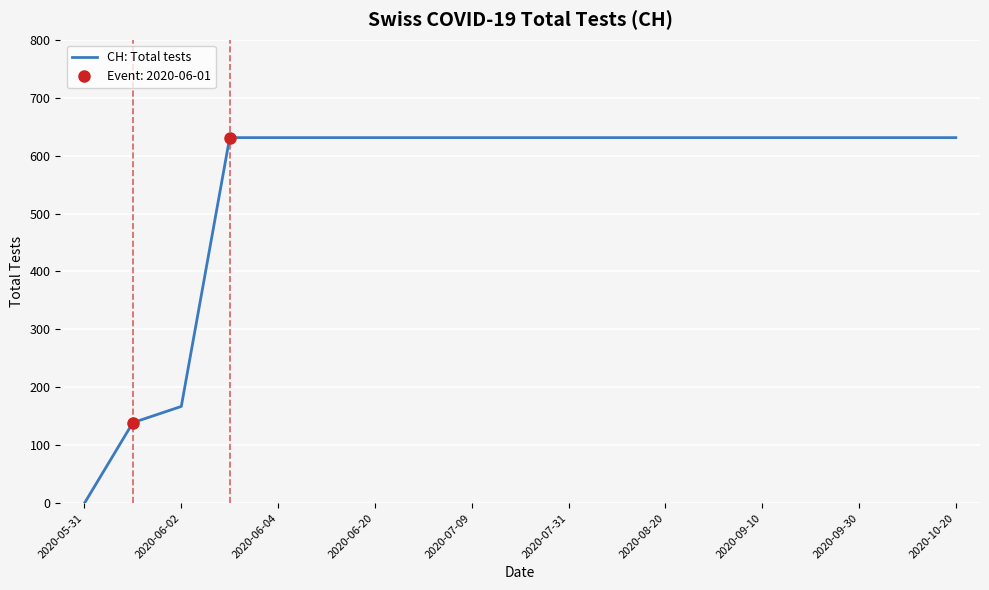

At which label is CH: Total tests closest to 315?

2020-06-02